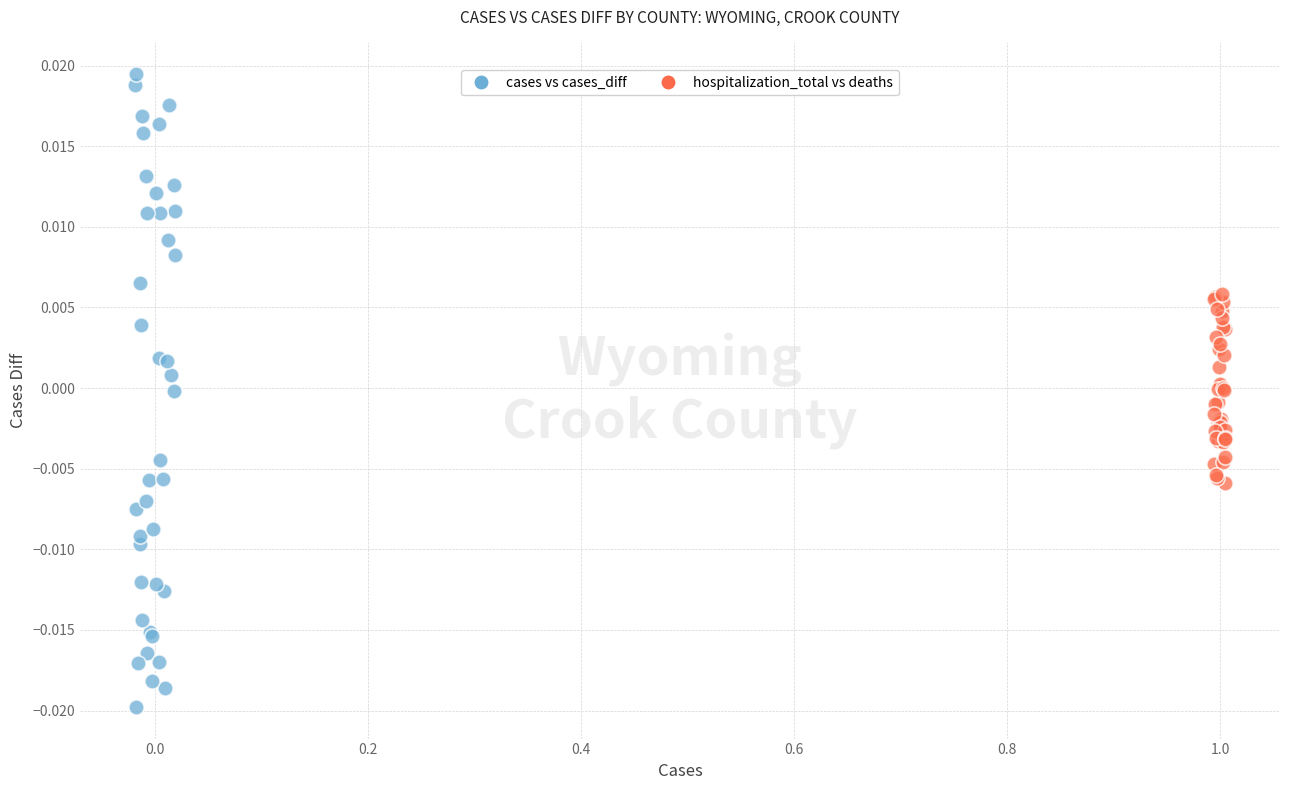

Which series has the largest Y range (max minus min)?

cases vs cases_diff